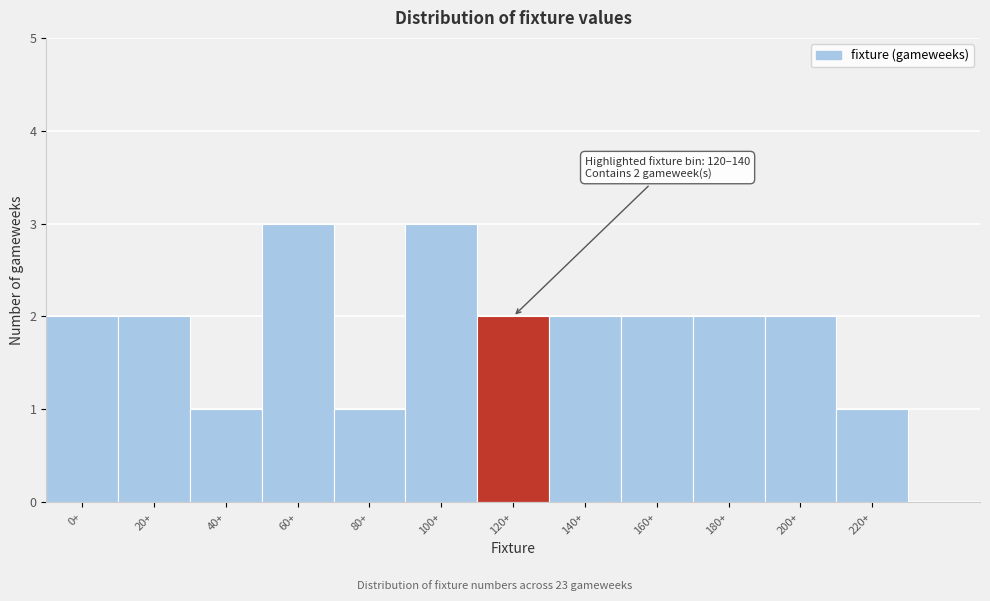

Reading left to right, extract all data points from this chart.

2	2	1	3	1	3	2	2	2	2	2	1